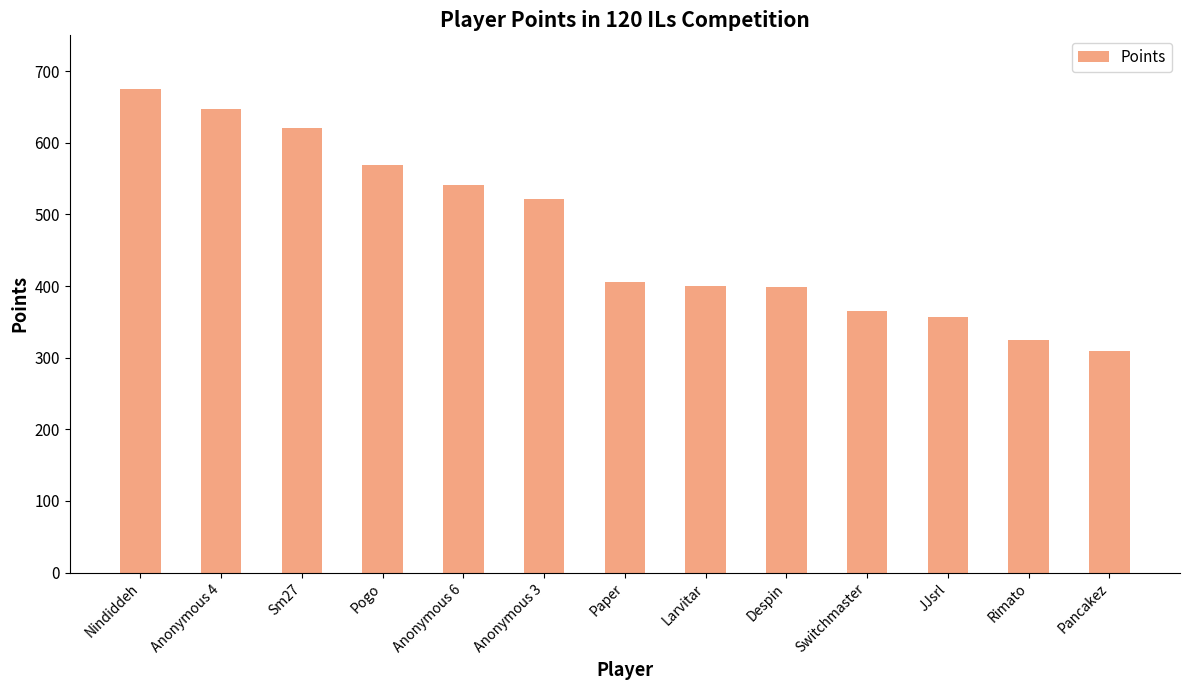

Is it true that the value at Anonymous 4 is 647?

True